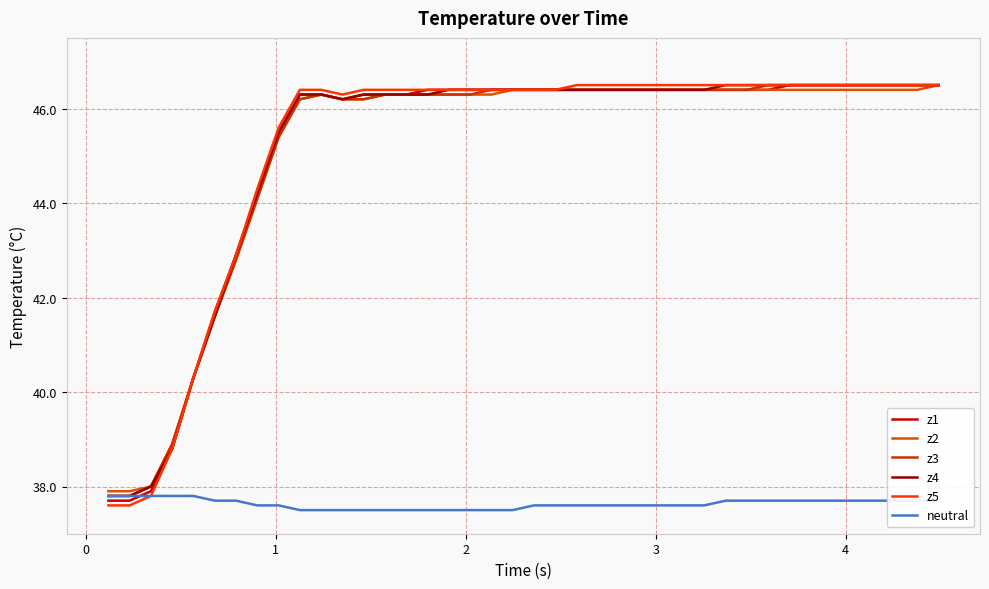

Reading right to left, list all the values displayed in this chart.

z1: 46.5	46.5	46.5	46.5	46.5	46.5	46.5	46.5	46.4	46.4	46.4	46.4	46.4	46.4	46.4	46.4	46.4	46.4	46.4	46.4	46.4	46.4	46.4	46.4	46.4	46.3	46.3	46.3	46.2	46.3	46.3	45.5	44.2	42.9	41.7	40.3	38.8	37.9	37.7	37.7
z2: 46.5	46.4	46.4	46.4	46.4	46.4	46.4	46.4	46.4	46.4	46.4	46.4	46.4	46.4	46.4	46.4	46.4	46.4	46.4	46.4	46.4	46.3	46.3	46.3	46.3	46.3	46.3	46.2	46.2	46.3	46.2	45.4	44.1	42.8	41.6	40.3	38.9	38.0	37.9	37.9
z3: 46.5	46.5	46.5	46.5	46.5	46.5	46.5	46.5	46.5	46.4	46.4	46.4	46.4	46.4	46.4	46.4	46.4	46.4	46.4	46.4	46.4	46.4	46.3	46.3	46.3	46.3	46.3	46.2	46.2	46.3	46.2	45.4	44.1	42.8	41.6	40.3	38.9	38.0	37.8	37.8
z4: 46.5	46.5	46.5	46.5	46.5	46.5	46.5	46.5	46.5	46.5	46.5	46.4	46.4	46.4	46.4	46.4	46.4	46.4	46.4	46.4	46.4	46.4	46.4	46.4	46.3	46.3	46.3	46.3	46.2	46.3	46.3	45.5	44.2	42.9	41.6	40.3	38.8	38.0	37.8	37.8
z5: 46.5	46.5	46.5	46.5	46.5	46.5	46.5	46.5	46.5	46.5	46.5	46.5	46.5	46.5	46.5	46.5	46.5	46.5	46.4	46.4	46.4	46.4	46.4	46.4	46.4	46.4	46.4	46.4	46.3	46.4	46.4	45.6	44.3	42.9	41.7	40.3	38.8	37.8	37.6	37.6
neutral: 37.7	37.7	37.7	37.7	37.7	37.7	37.7	37.7	37.7	37.7	37.7	37.6	37.6	37.6	37.6	37.6	37.6	37.6	37.6	37.6	37.5	37.5	37.5	37.5	37.5	37.5	37.5	37.5	37.5	37.5	37.5	37.6	37.6	37.7	37.7	37.8	37.8	37.8	37.8	37.8